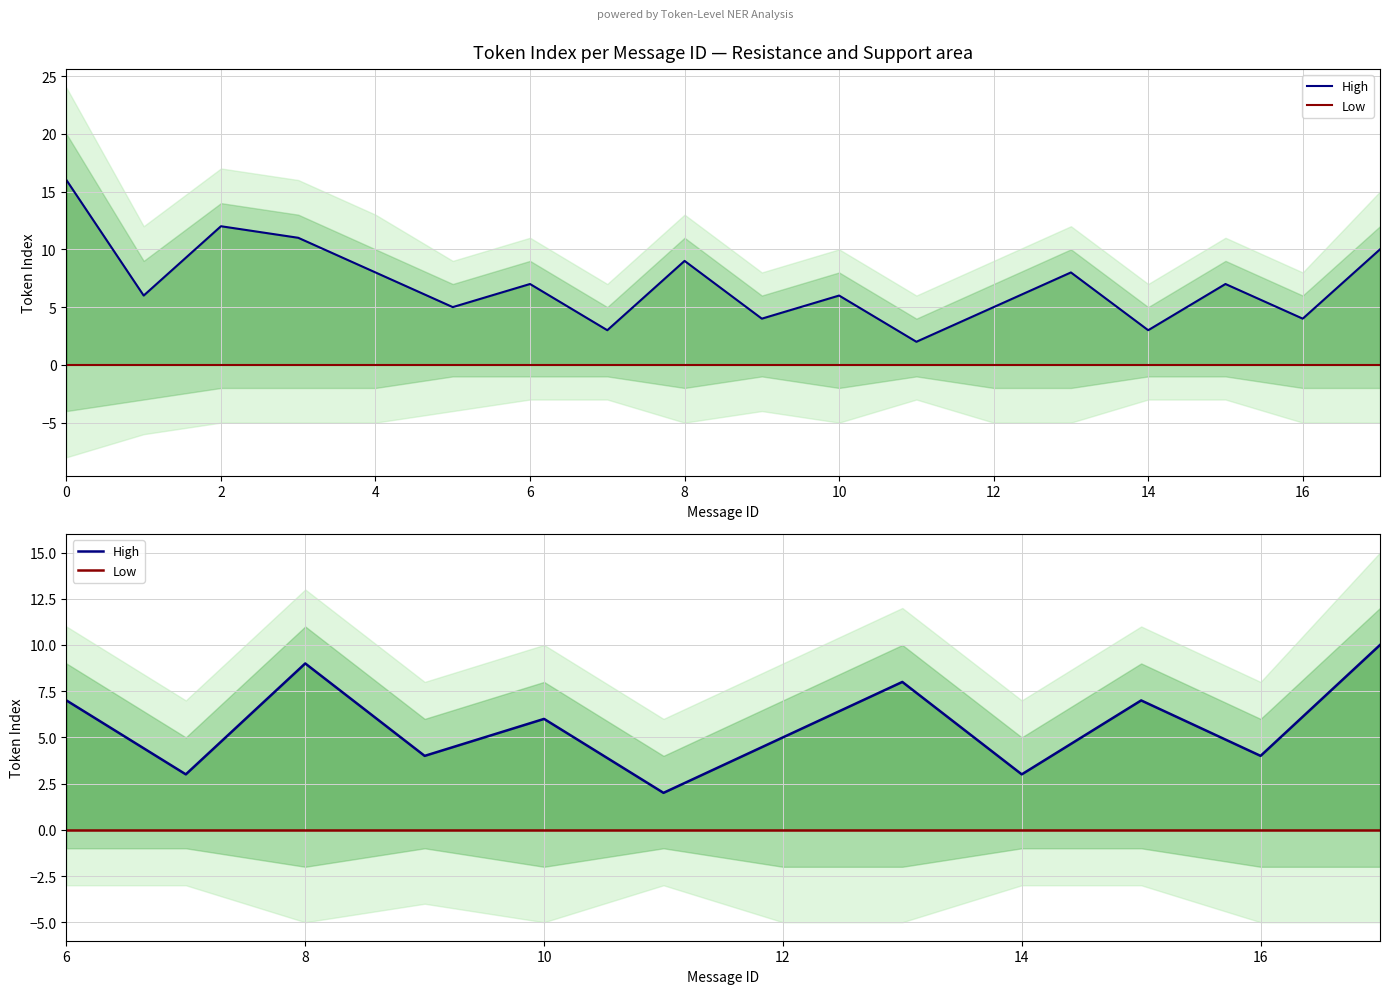

How many lines are shown in the chart?

2